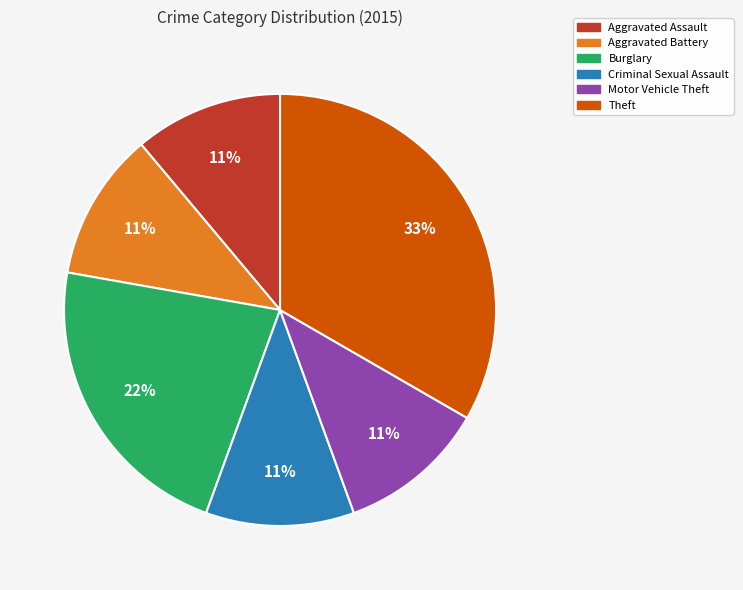

Is there any slice that represents more than half of the pie?

No